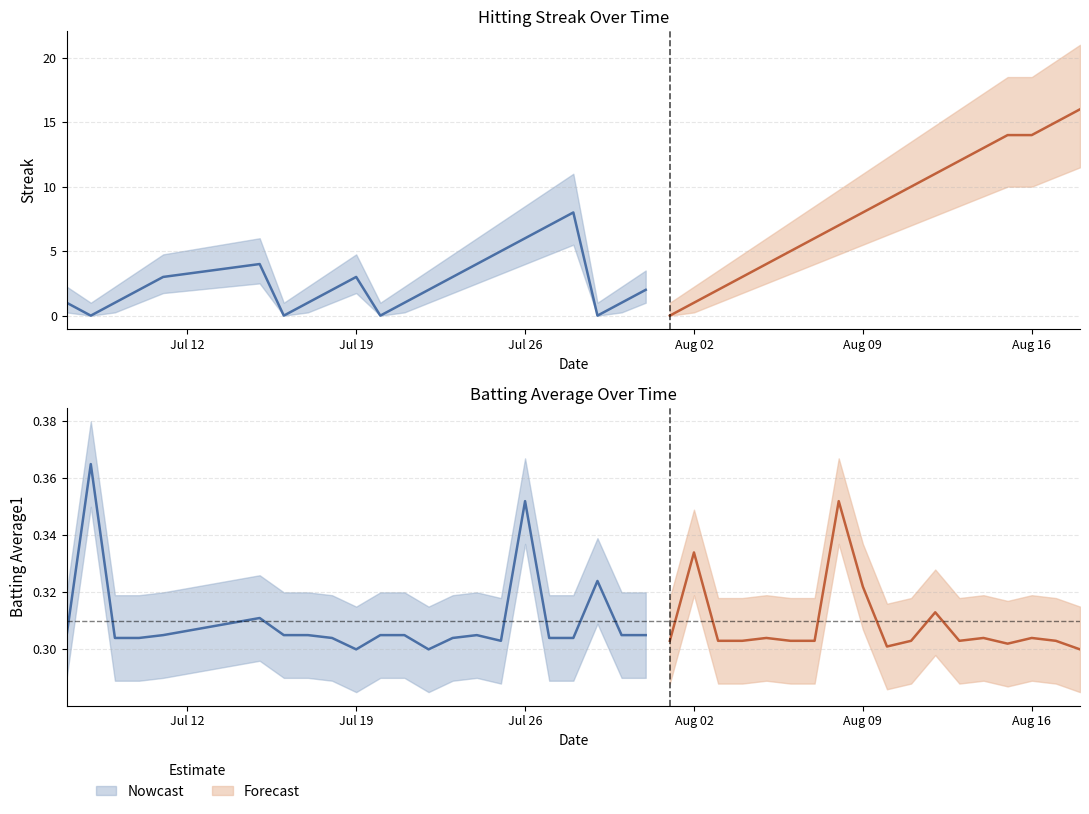

After their last crossing, which series has the higher values: Batting Average1 or Streak?

Streak